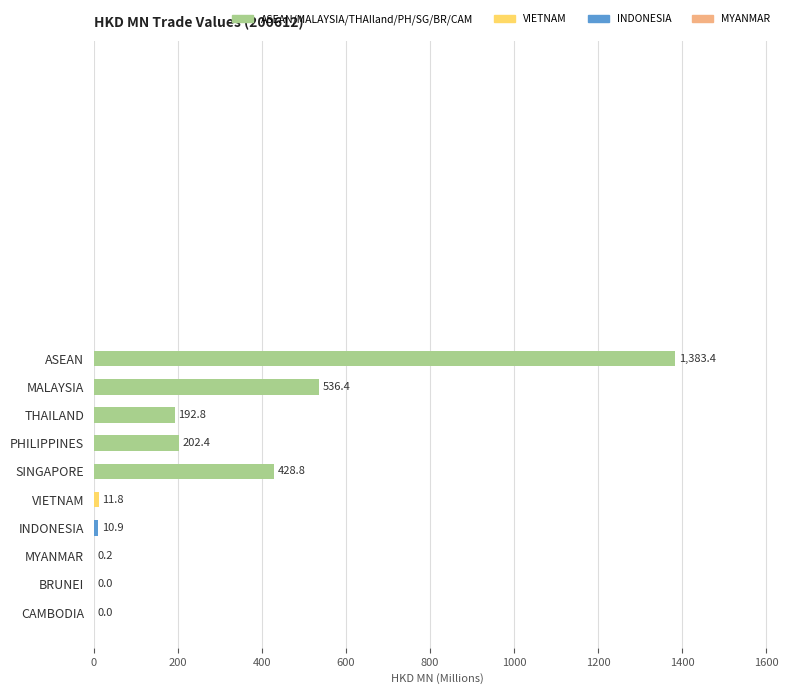

Are the bars grouped side by side (vs. stacked)?

No